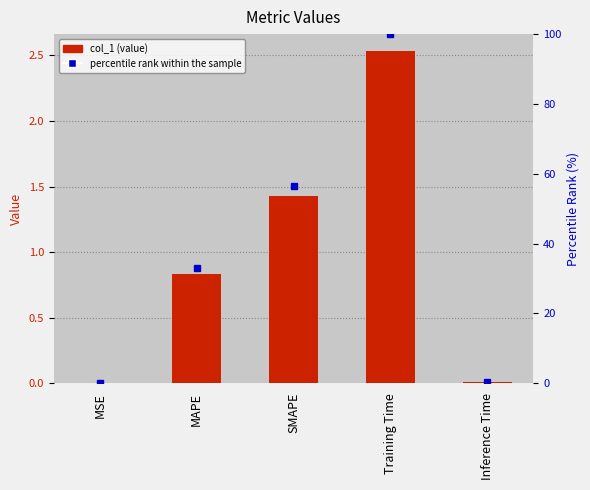

List the series in order of their overall mean, lowest first.

col_1, percentile rank within the sample